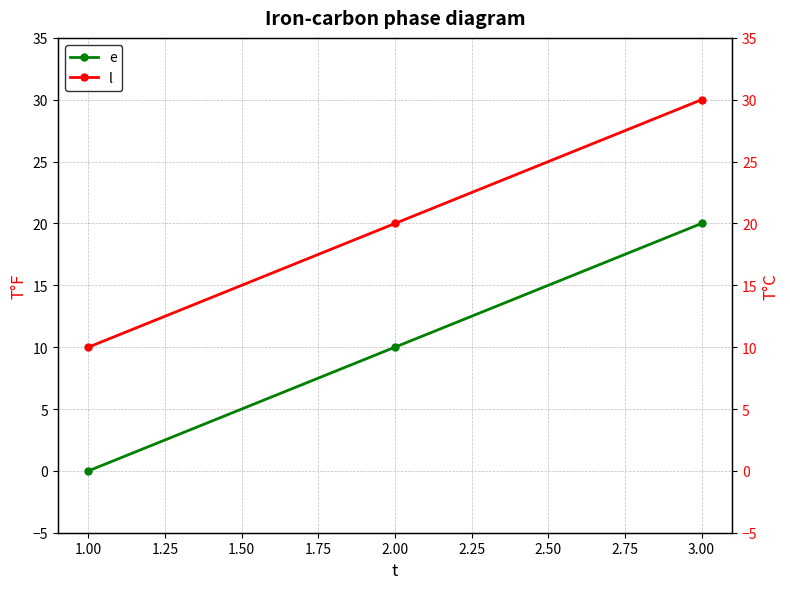

At how many categories does at least one series exceed 21?

1